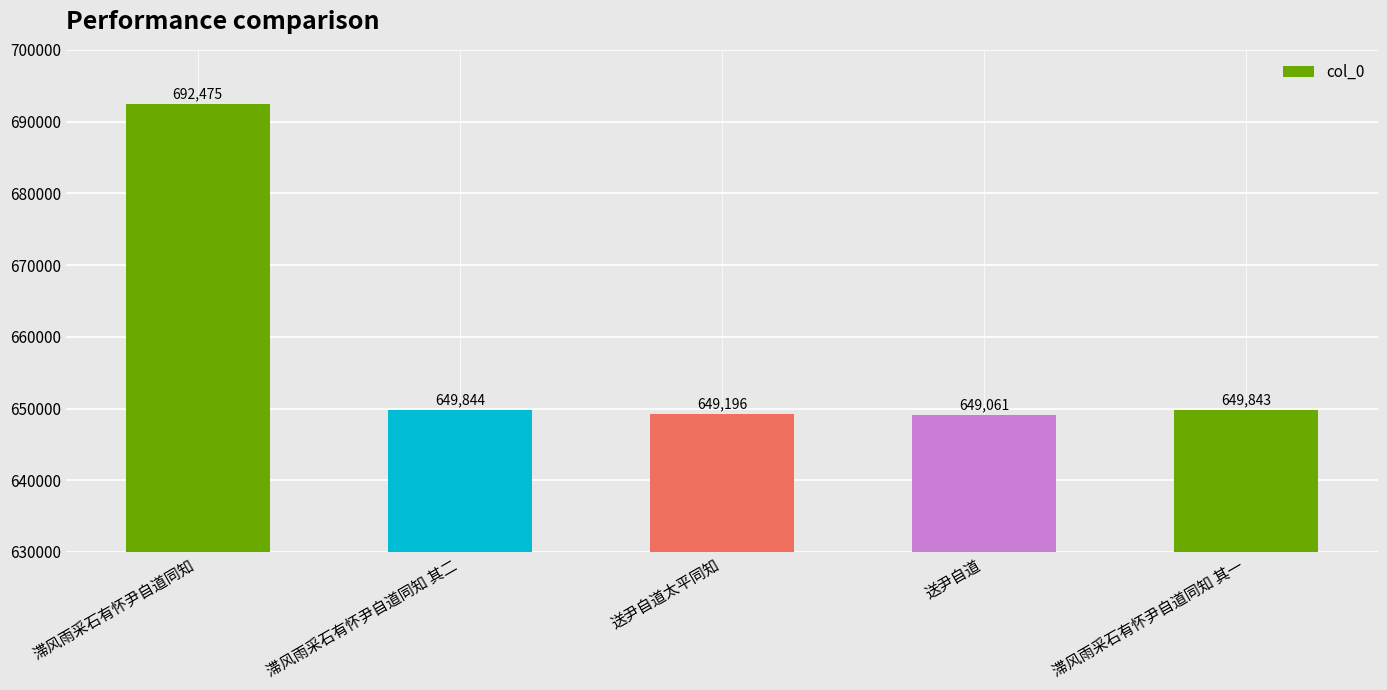

Between 送尹自道 and 滞风雨采石有怀尹自道同知, which is larger?

滞风雨采石有怀尹自道同知